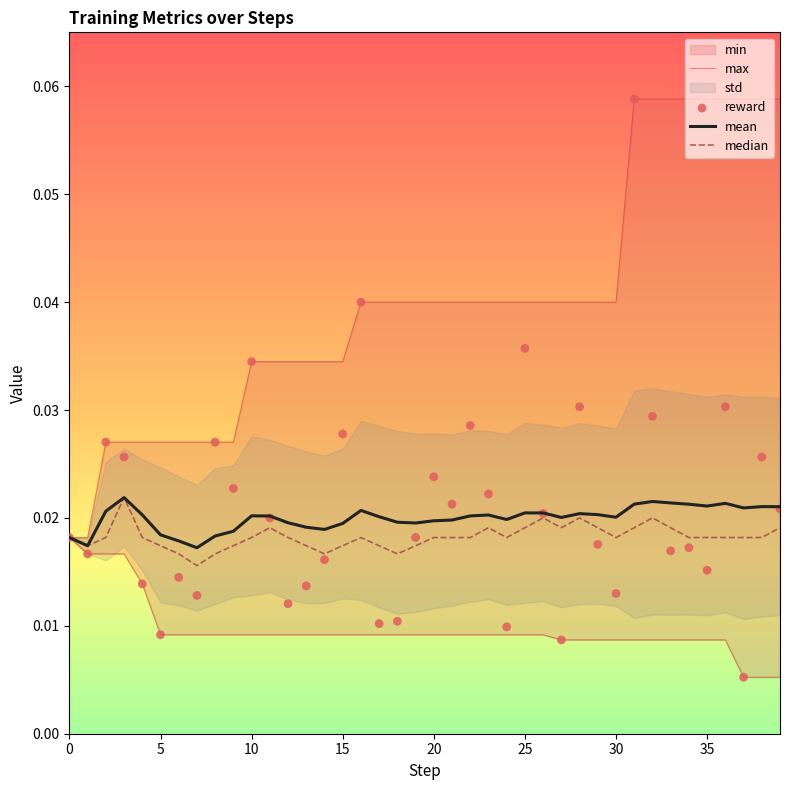

Which series contains the highest Y value?

max